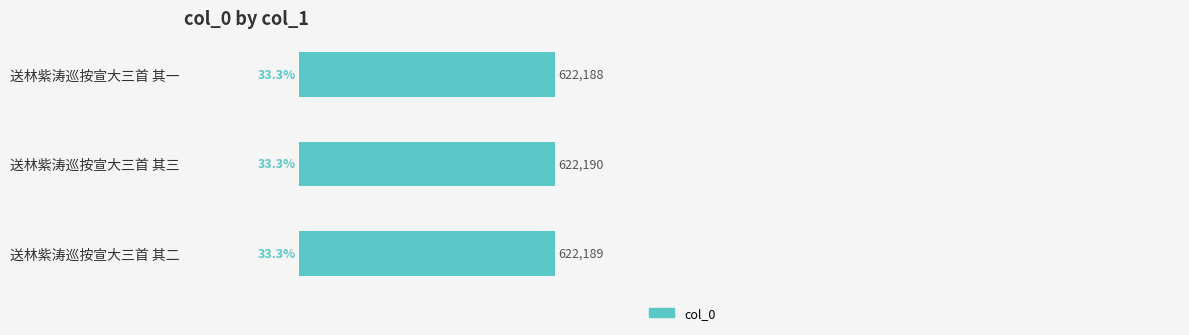

Approximately how many times larger is the value at 送林紫涛巡按宣大三首 其一 compared to 送林紫涛巡按宣大三首 其二?

1.0